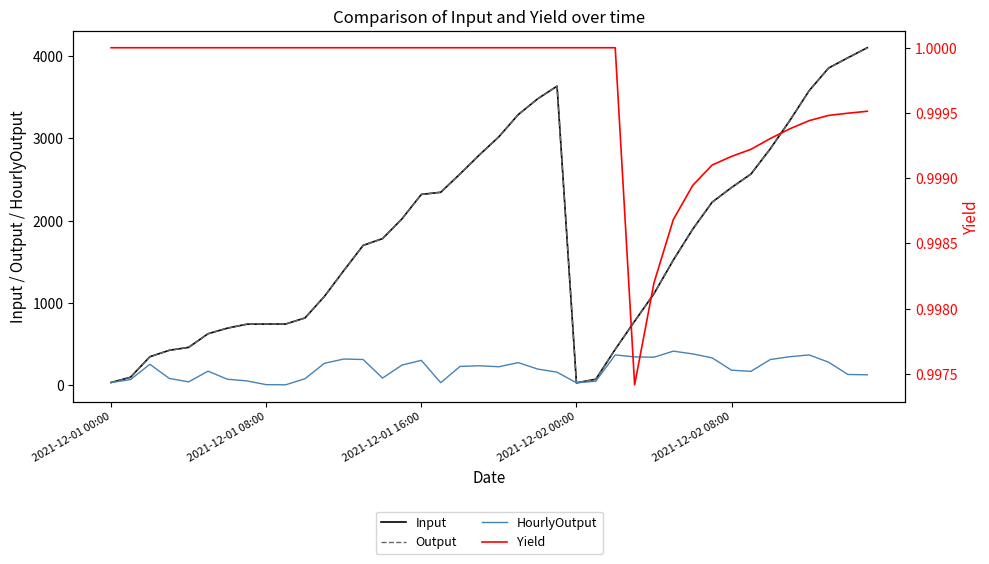

At which label is Yield closest to 0?

27